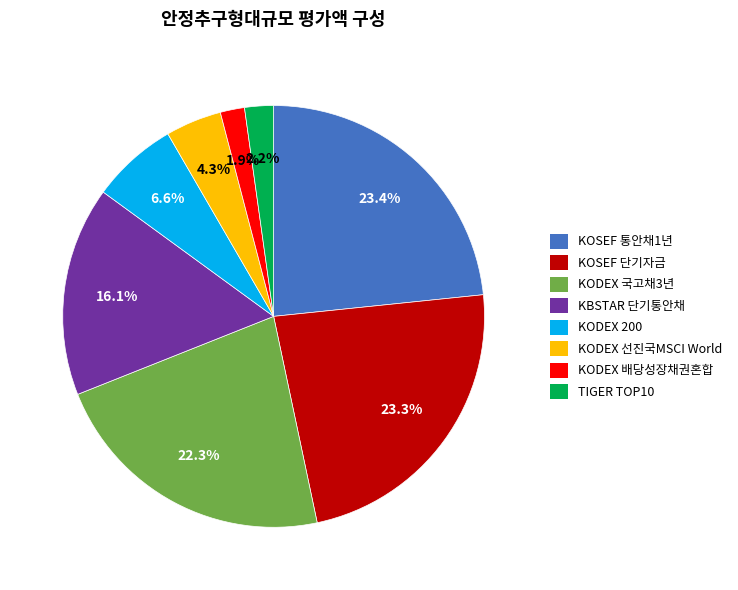

Between KOSEF 단기자금 and KODEX 배당성장채권혼합, which is larger?

KOSEF 단기자금